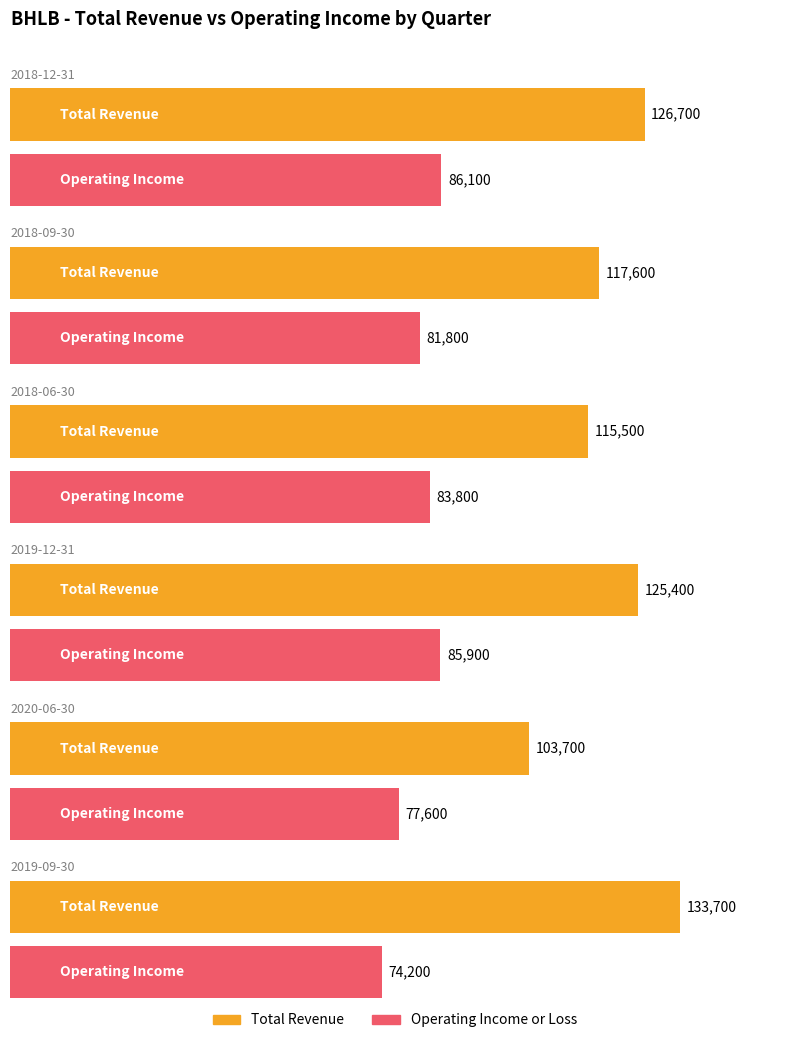

Which series has the largest range (max minus min)?

Total Revenue